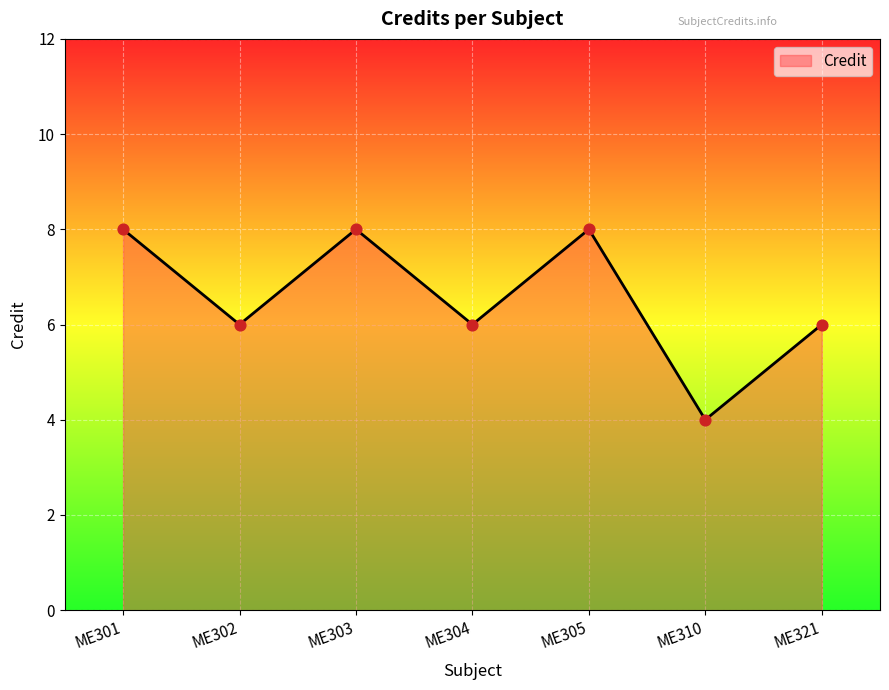

What is the change in value from ME303 to ME321?

-2